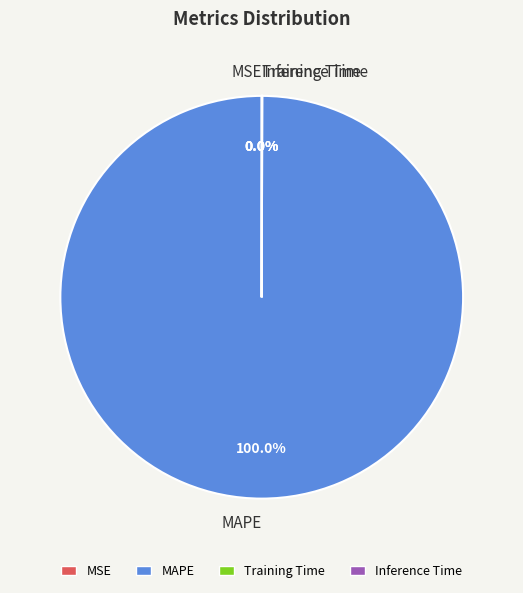

What is the majority slice?

MAPE